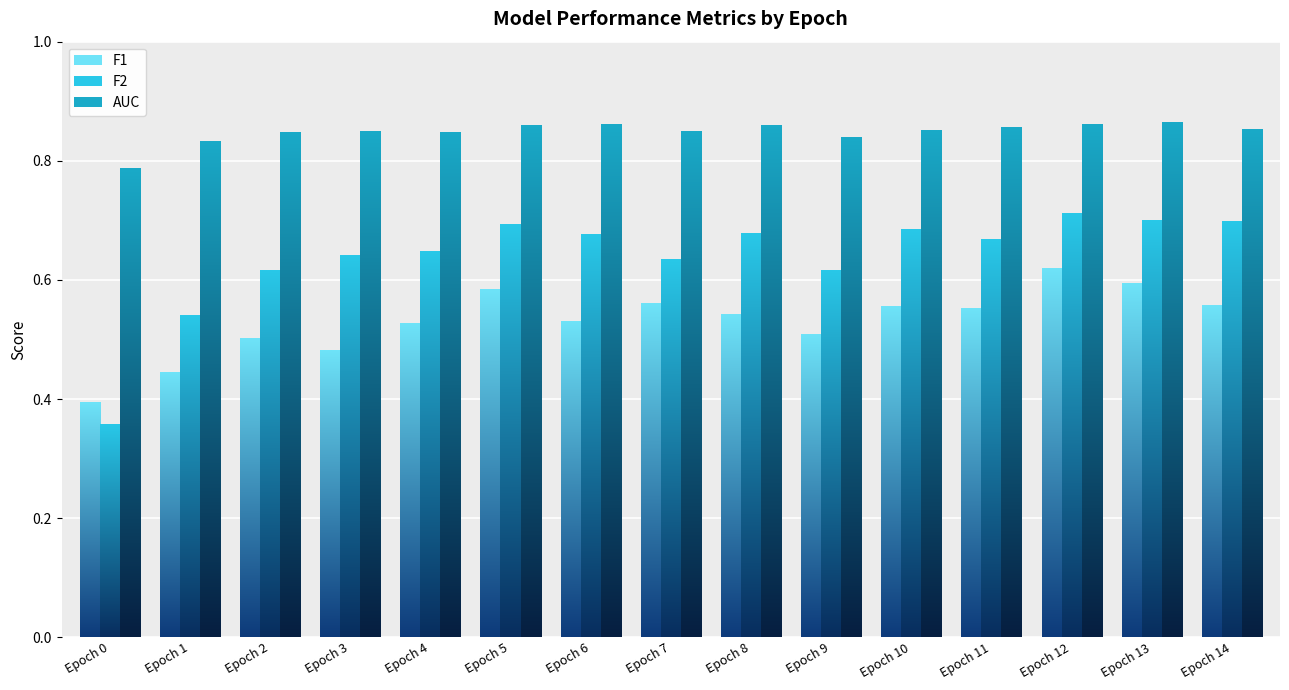

What is the sum of the F2 values at Epoch 9 and Epoch 4?

1.3